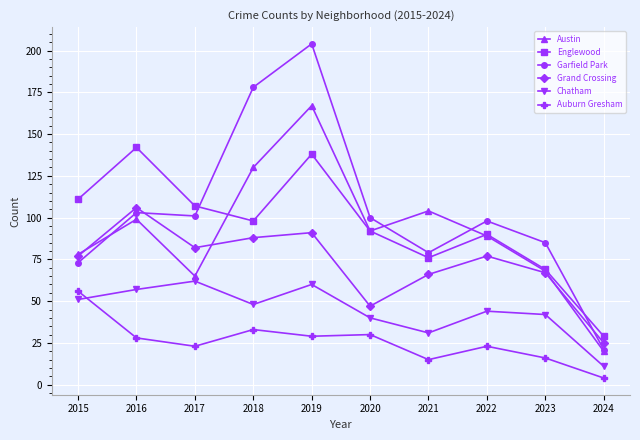

True or false: Garfield Park and Auburn Gresham intersect in this chart.

False